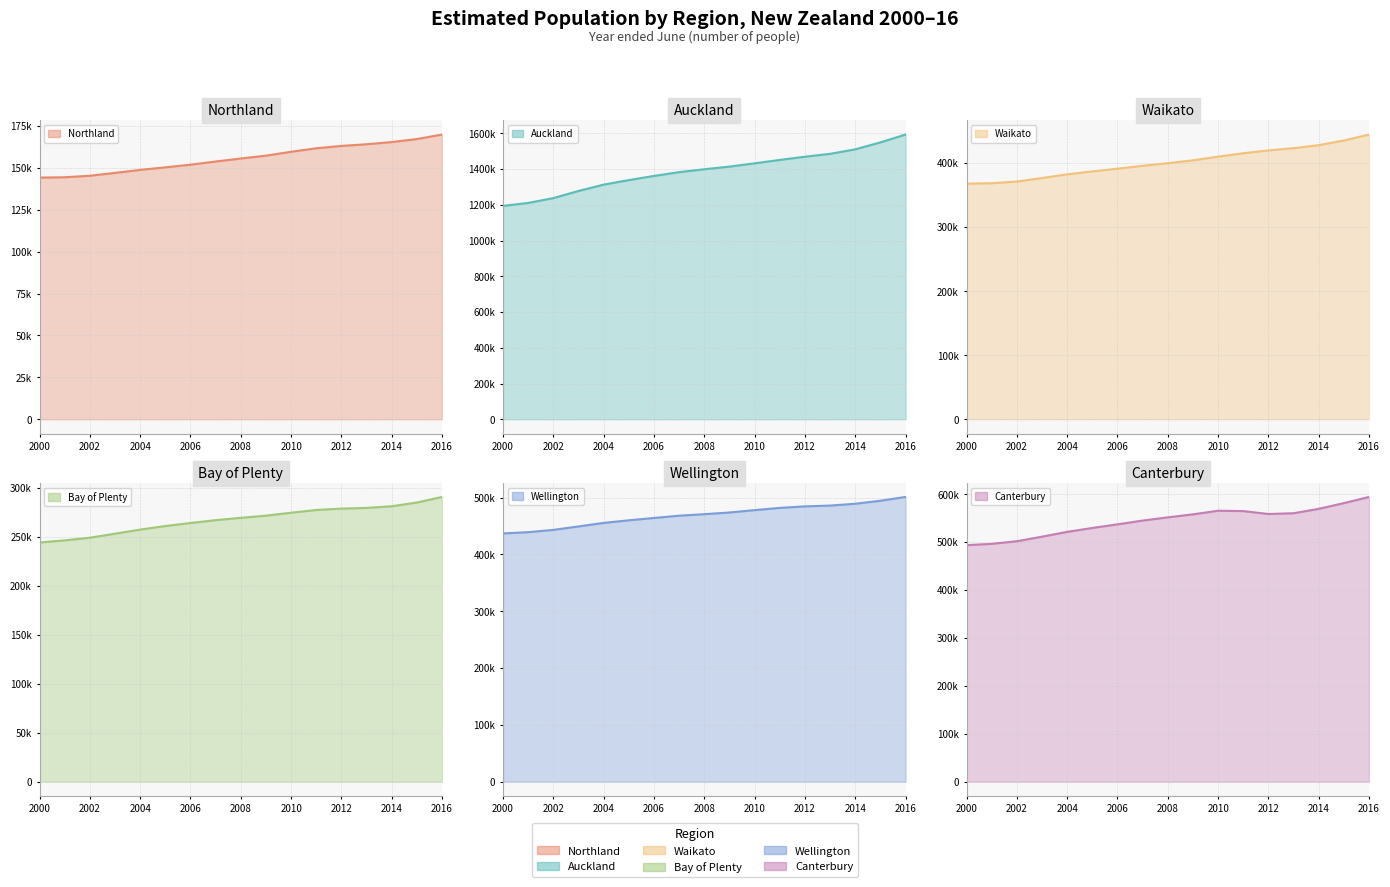

Reading right to left, list all the values displayed in this chart.

Northland (line): 169900	167200	165400	164100	163100	161700	159600	157300	155600	153800	151900	150300	148800	147000	145300	144400	144200
Auckland (line): 1593100	1549100	1510200	1485000	1468900	1451000	1431900	1413600	1398800	1382600	1361400	1338200	1312800	1277300	1237400	1210400	1193800
Waikato (line): 444400	435100	427800	423100	419600	415200	409900	404100	399700	395500	391100	386800	382200	376500	371000	368400	367700
Bay of Plenty (line): 290500	284800	281000	279300	278600	277200	274400	271400	269200	266800	263900	260800	257200	253000	248900	246200	244000
Wellington (line): 501100	494400	489100	485900	484500	481800	477900	473700	470800	468100	464100	460000	455400	449200	443100	439100	436900
Canterbury (line): 594100	581200	569300	560100	558500	564600	565300	557800	551500	544800	536900	529400	521200	511200	501700	496200	493500